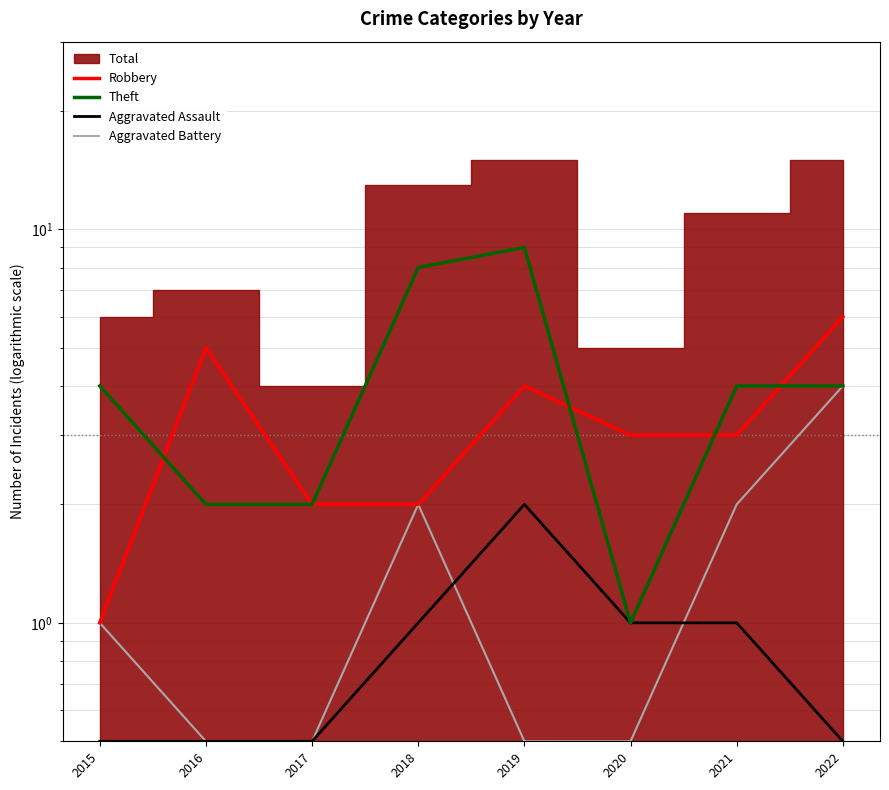

What is the average value of the Theft series?

4.2